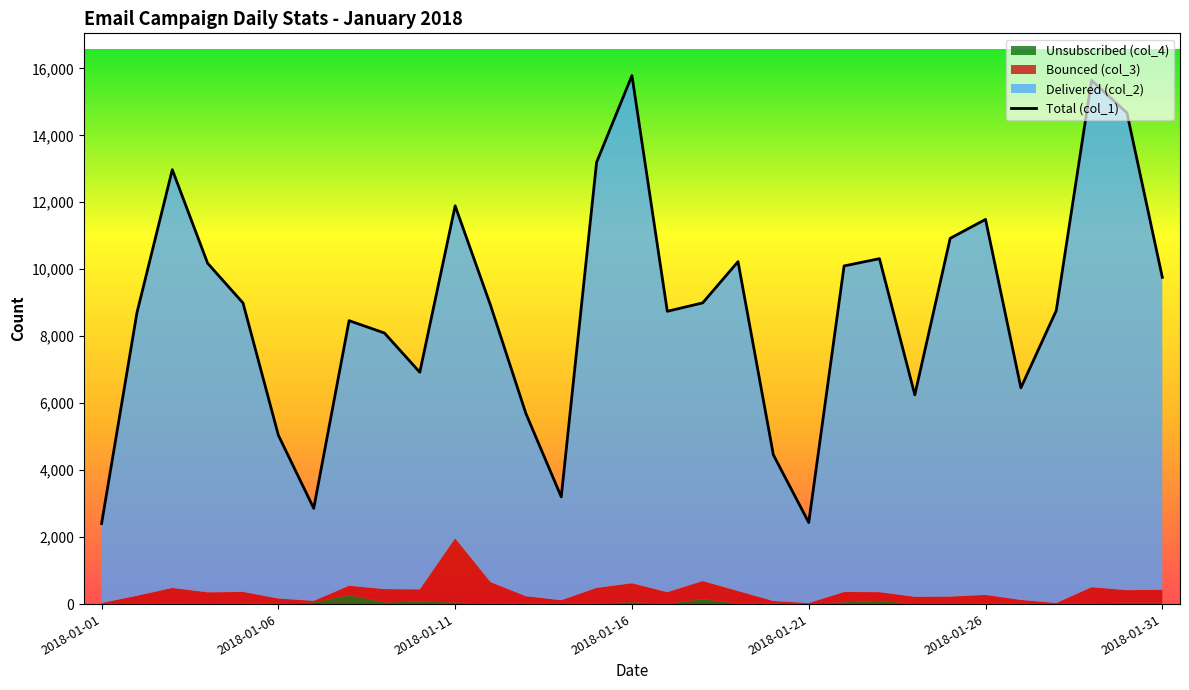

What is the value of the 6th point from the left?

5042